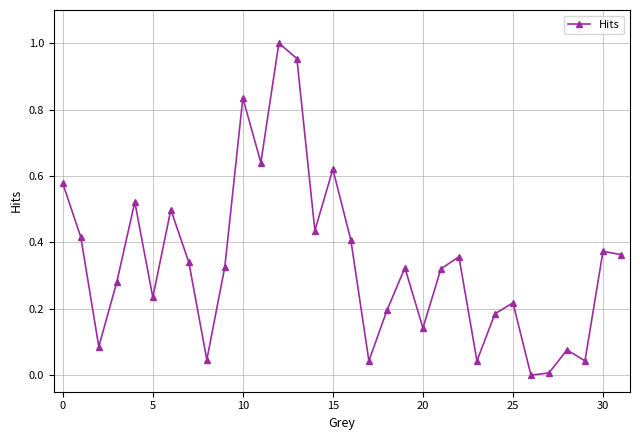

What is the sum of all values?

10.9